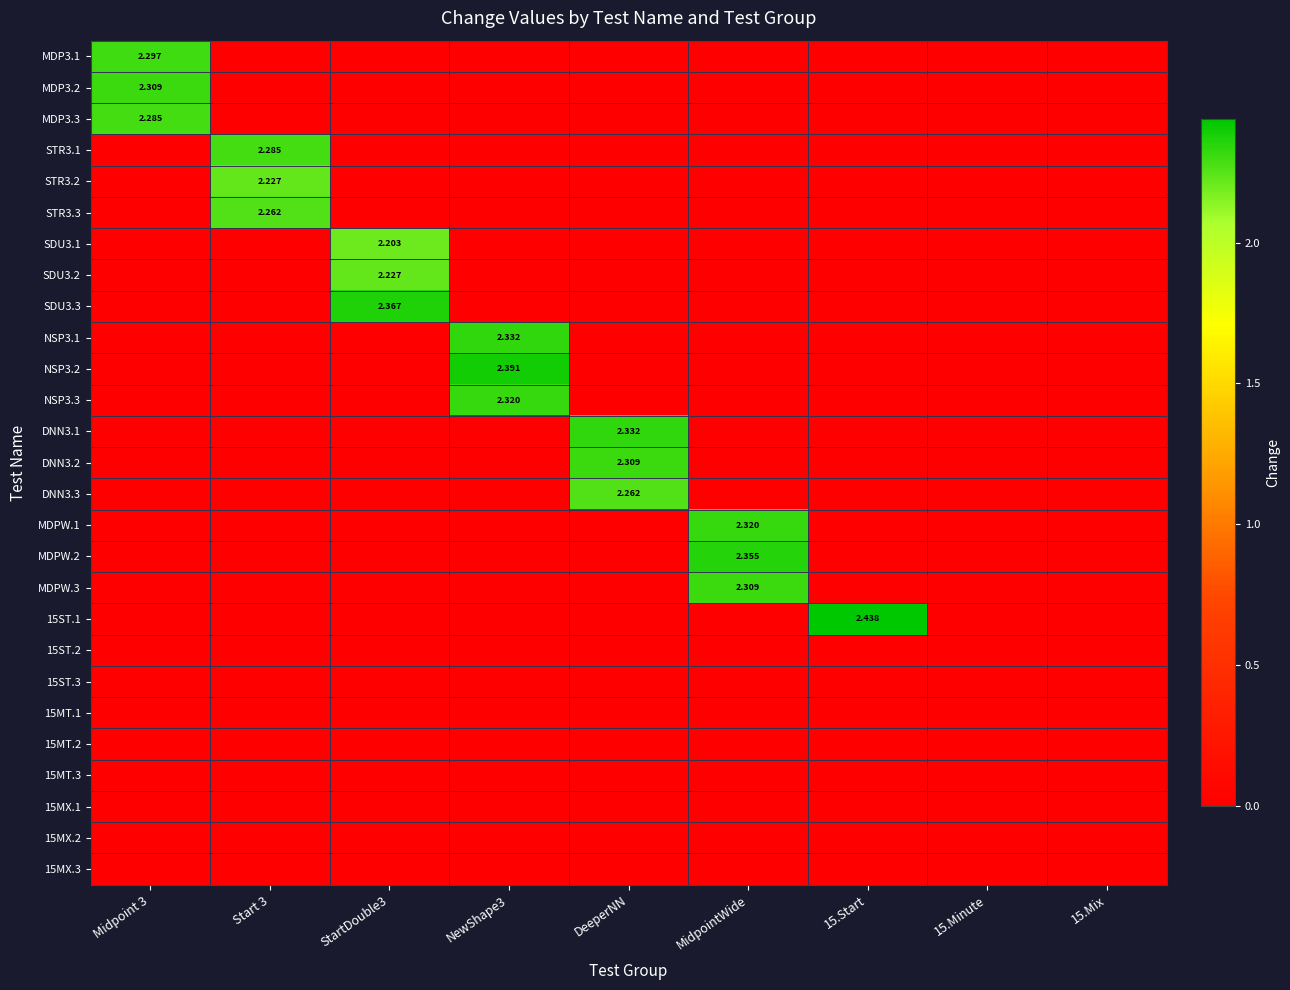

Which series has the largest range (max minus min)?

15ST.1